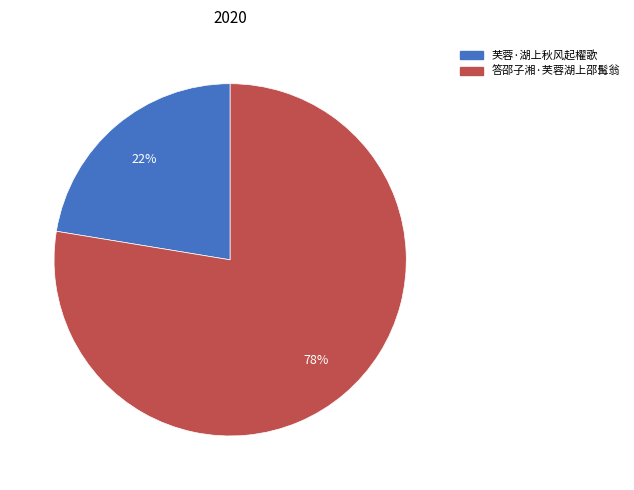

What percentage is the 答邵子湘·芙蓉湖上邵髯翁 slice, to the nearest percent?

78%